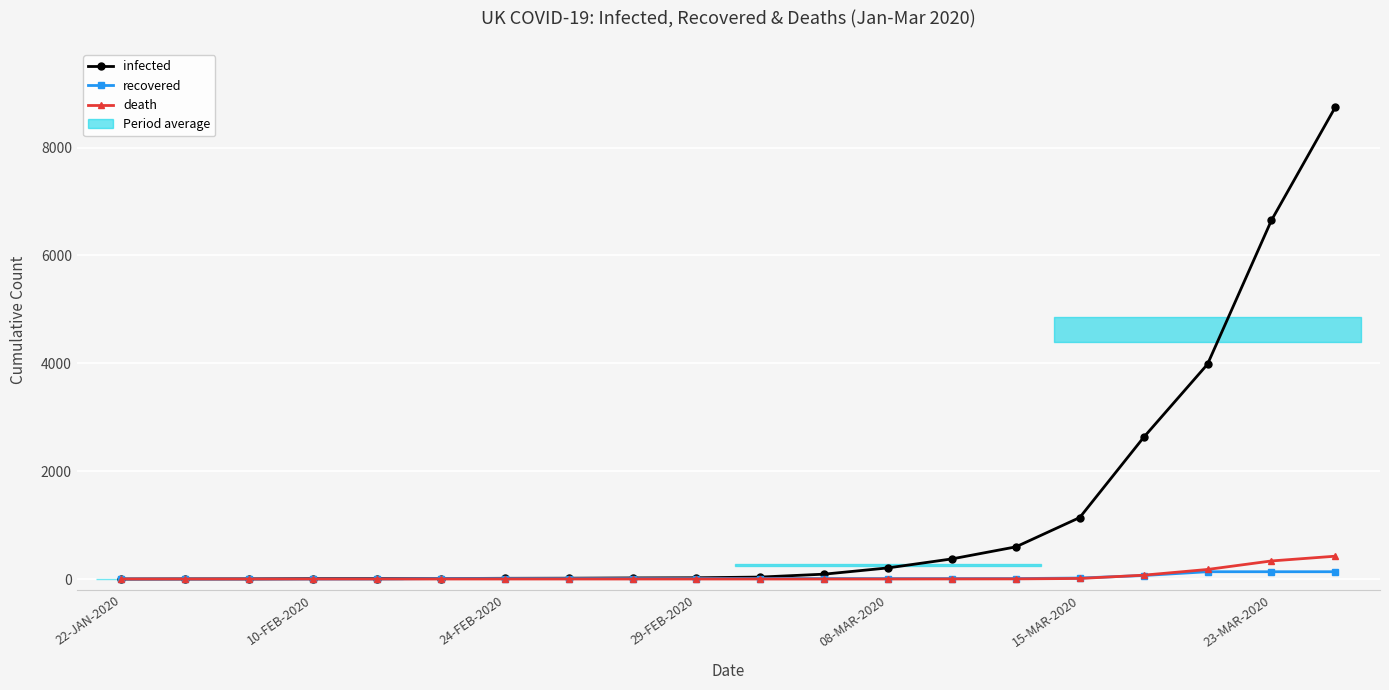

What is the difference between the infected values at 17 and 10-FEB-2020?

3981